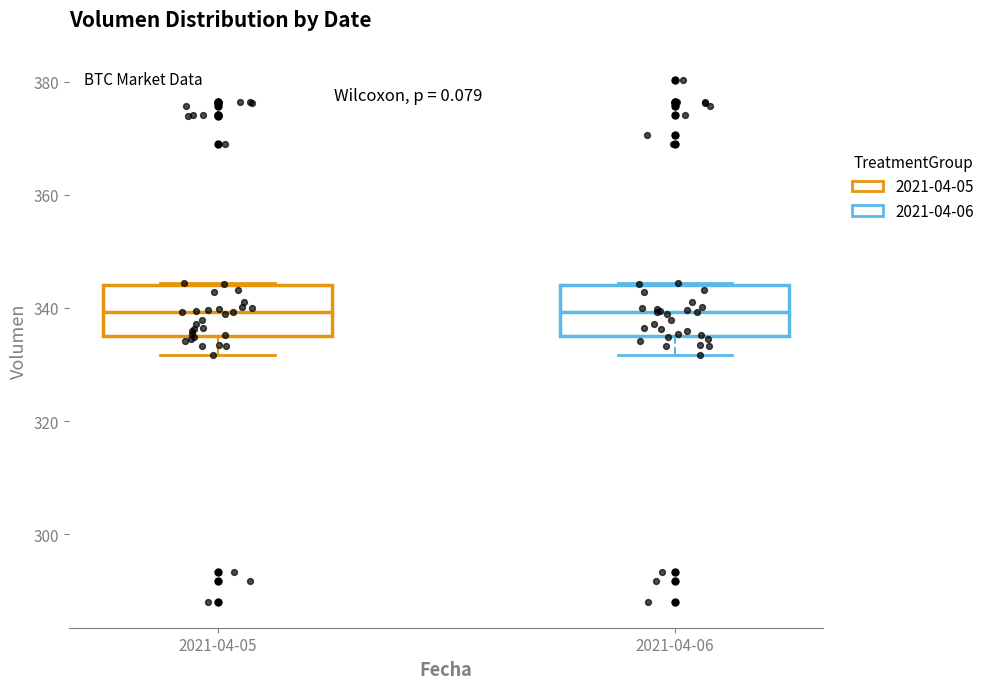

Where is the upper edge of the box for 2021-04-06 on the y-axis? The values are not printed on the chart, so give them approximately, as read against the axis.

344